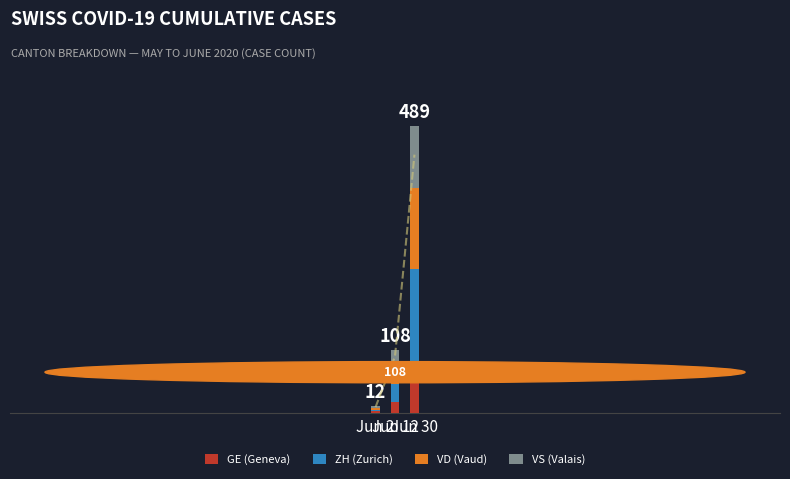

What is the value of the VD (Vaud) bar at the 3rd from the left?

138